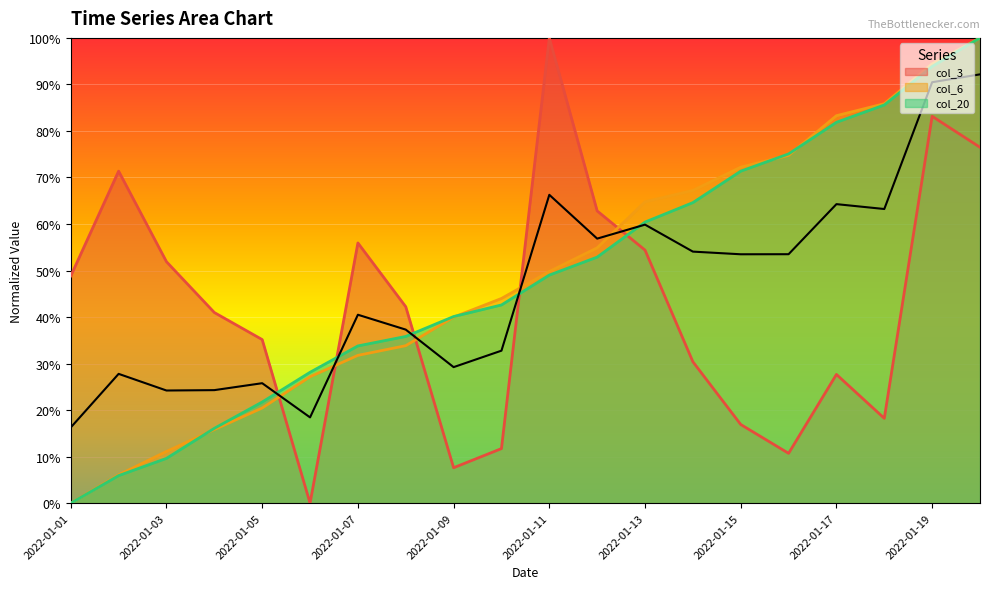

Rank the series by their maximum value, from highest to lowest.

col_3, col_6, col_20